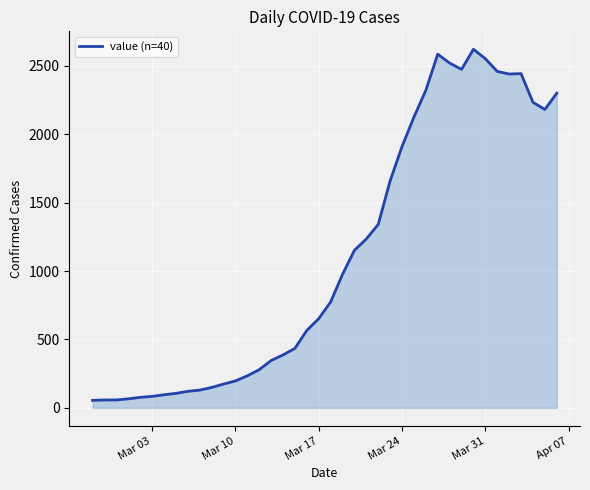

What is the difference between the maximum and minimum values?

2567